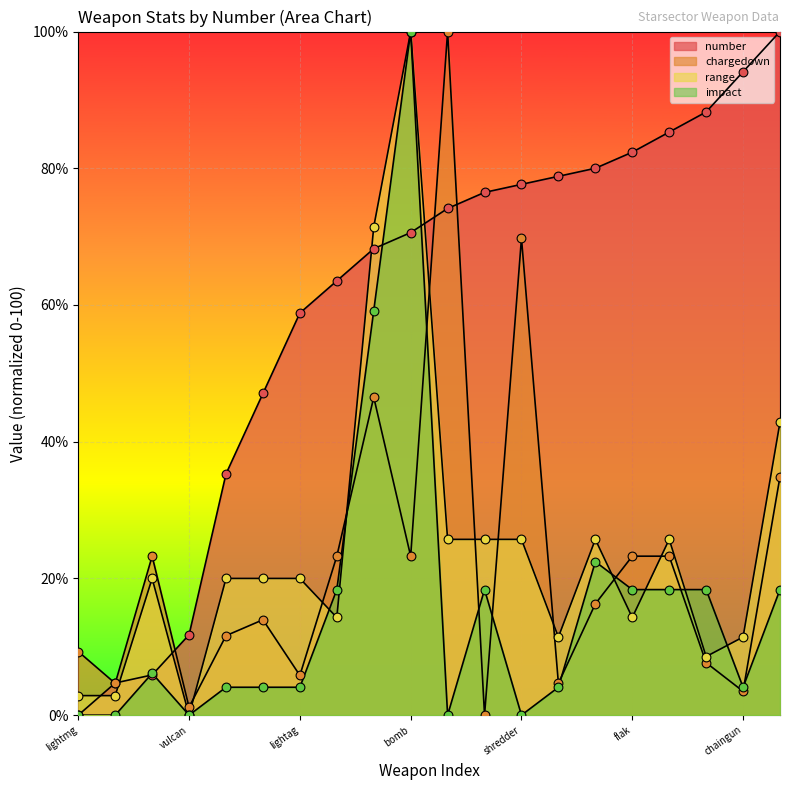

Which series reaches the maximum Y coordinate?

number